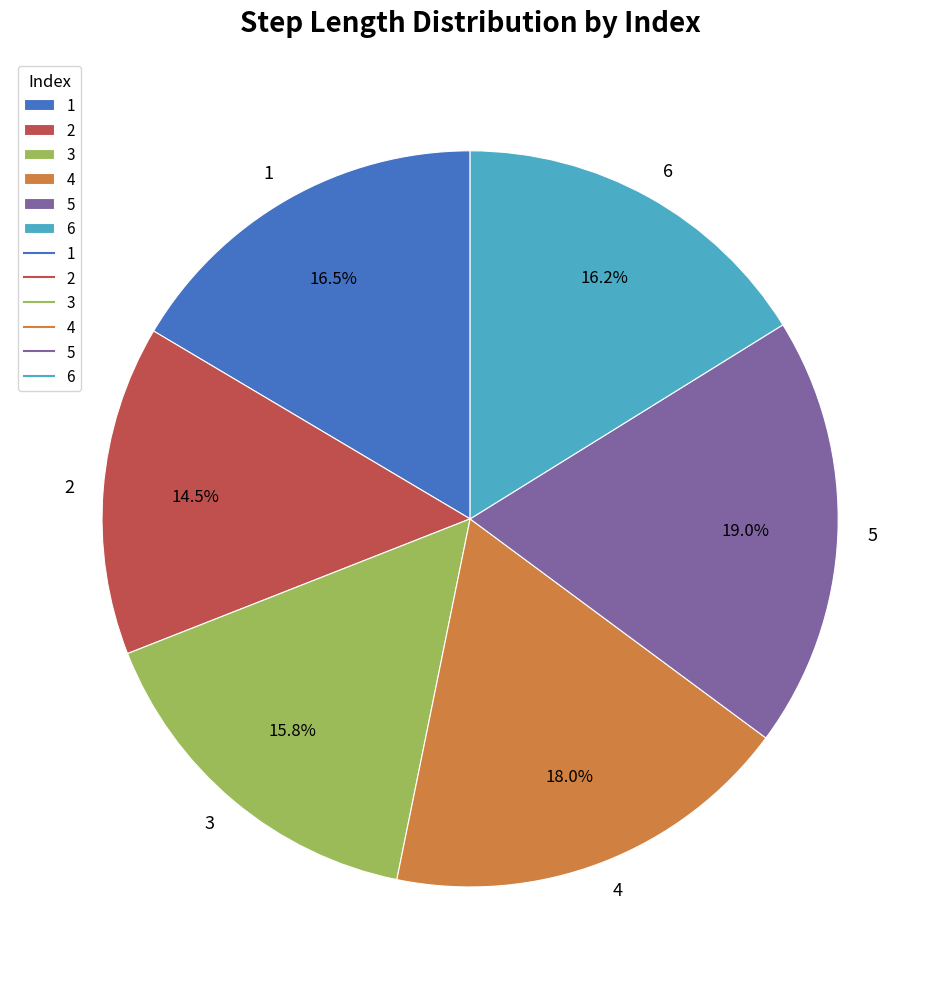

Is it true that 5 is 19% of the pie?

True